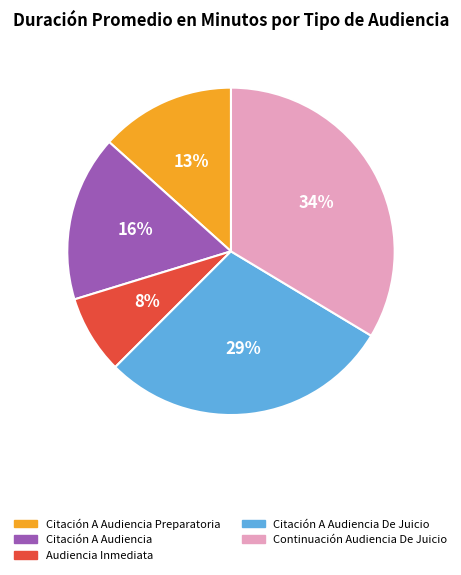

Between Continuación Audiencia De Juicio and Citación A Audiencia De Juicio, which is larger?

Continuación Audiencia De Juicio